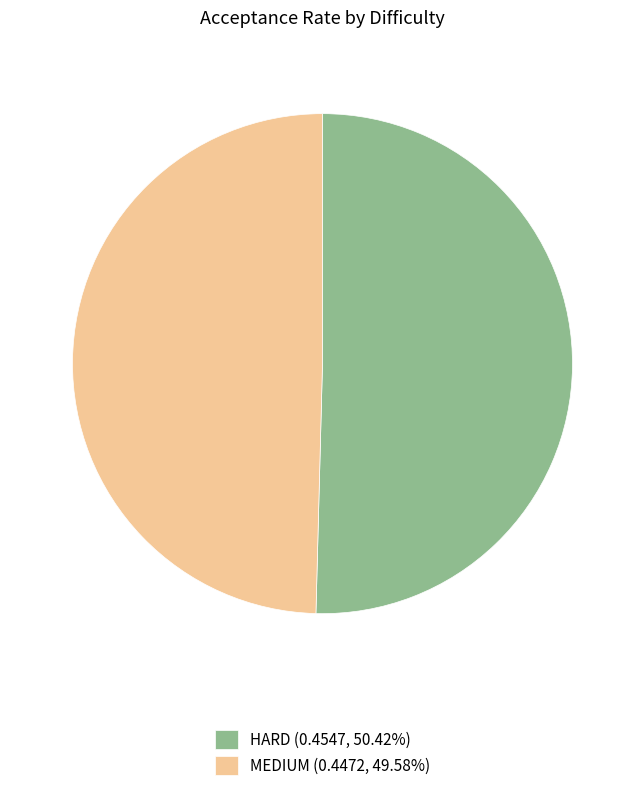

Is it true that HARD is 50% of the pie?

True